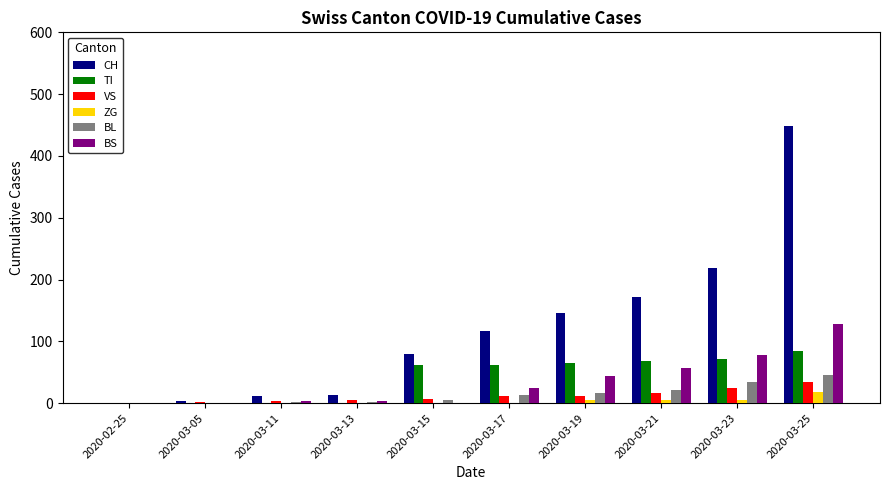

Which series has the largest total across all categories?

CH